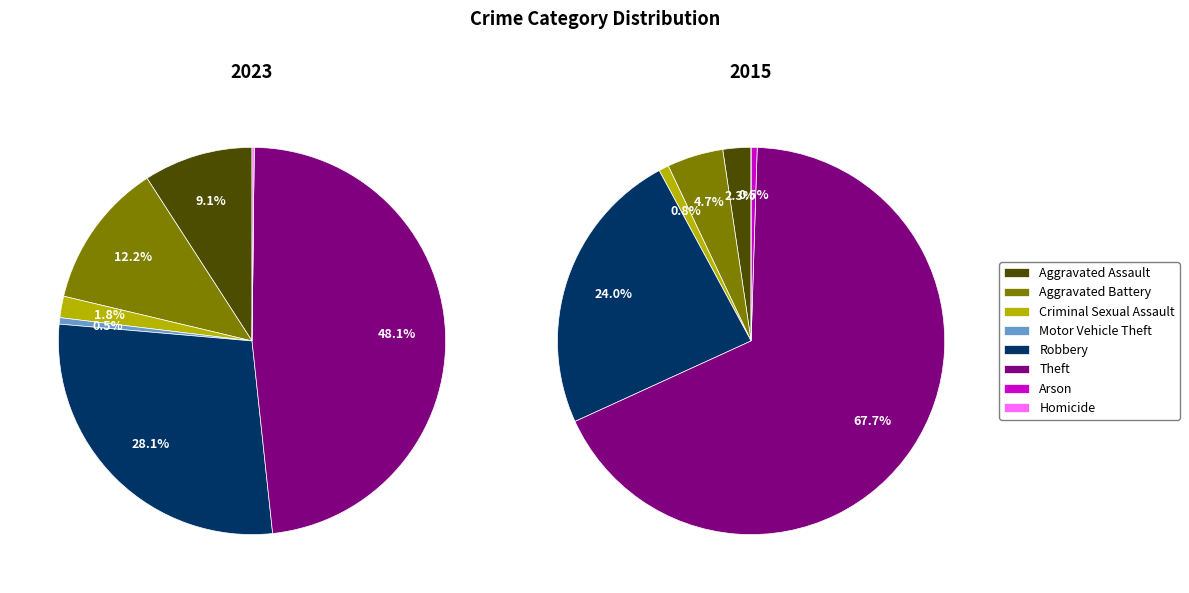

Approximately how many times larger is the value at Aggravated Assault compared to Aggravated Battery?

0.8